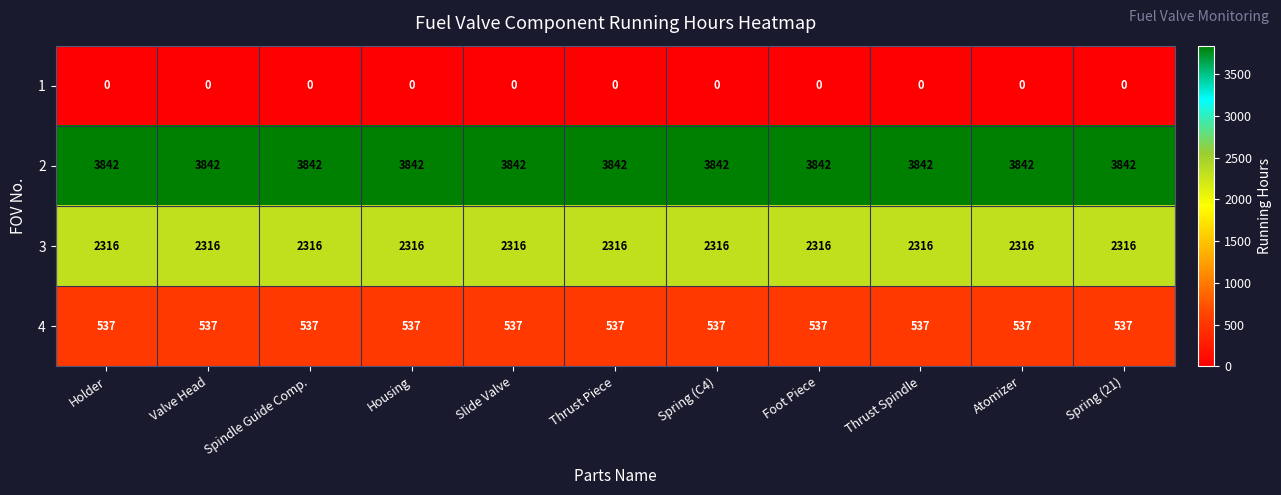

Rank the series by their maximum value, from highest to lowest.

2, 3, 4, 1